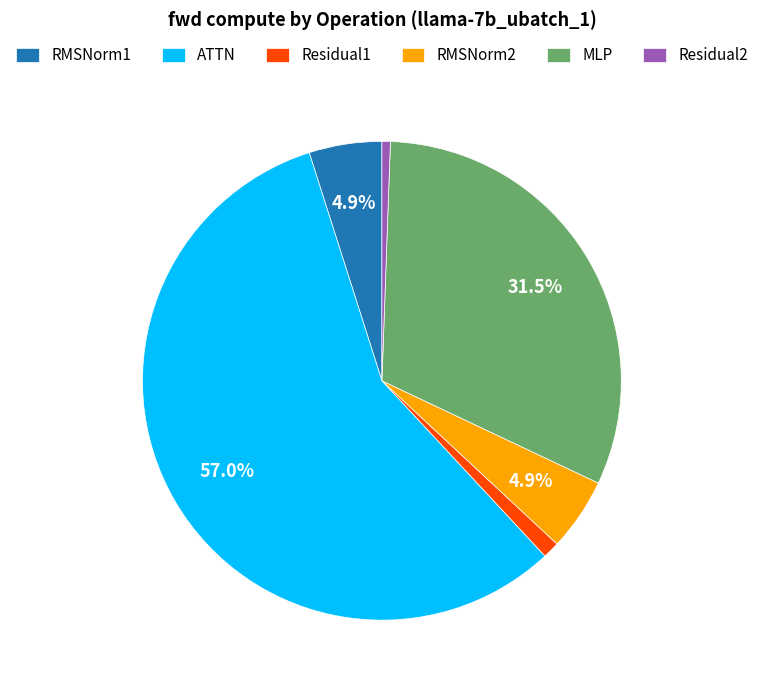

Between RMSNorm1 and MLP, which is larger?

MLP